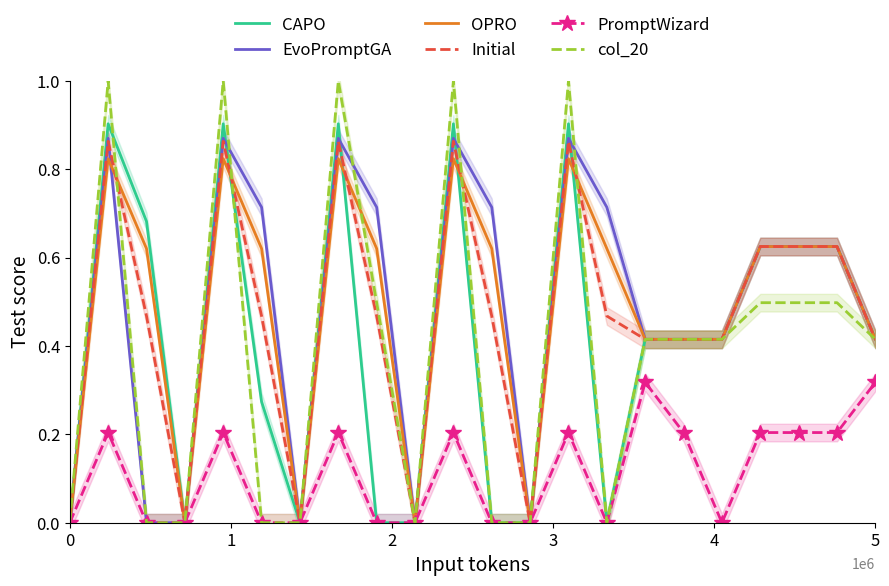

True or false: col_20 and PromptWizard intersect in this chart.

False